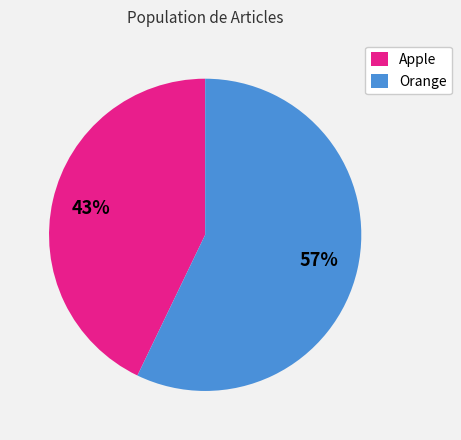

To the nearest percent, what is the difference between the Orange and Apple slice percentages?

14%